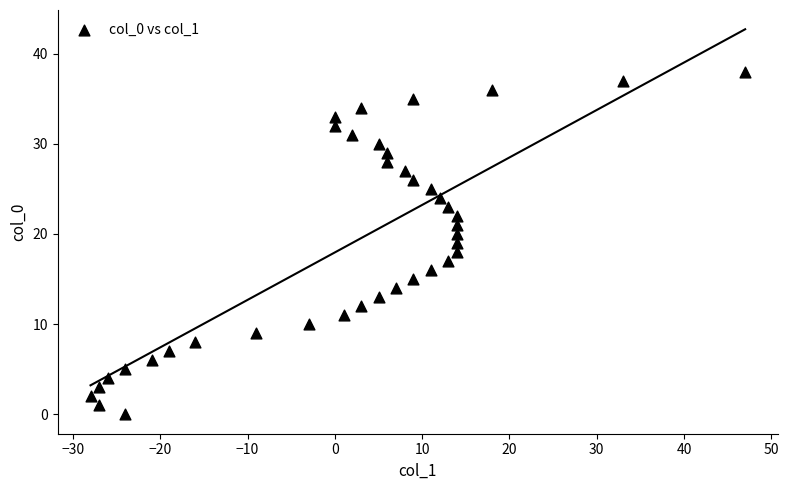

What is the range of Y values (max minus min)?

38